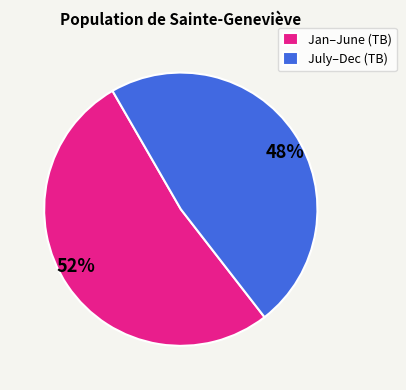

What is the ratio of the value at 48% to the value at 52%?

0.9